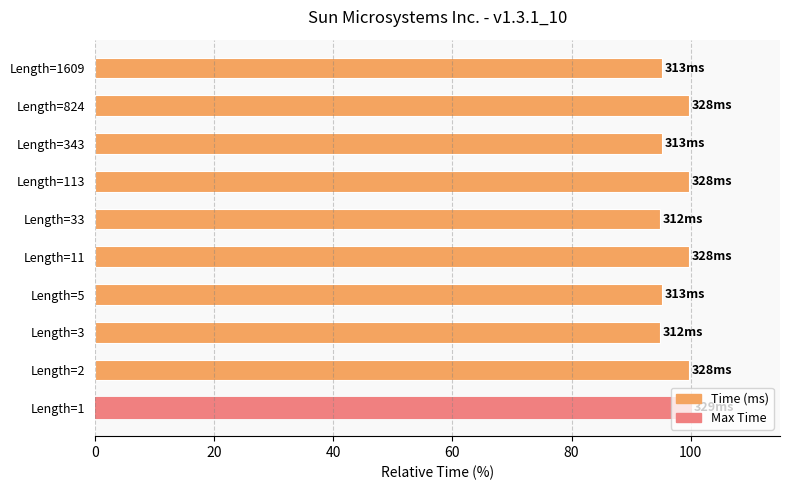

What is the difference between the maximum and minimum values?

5.2